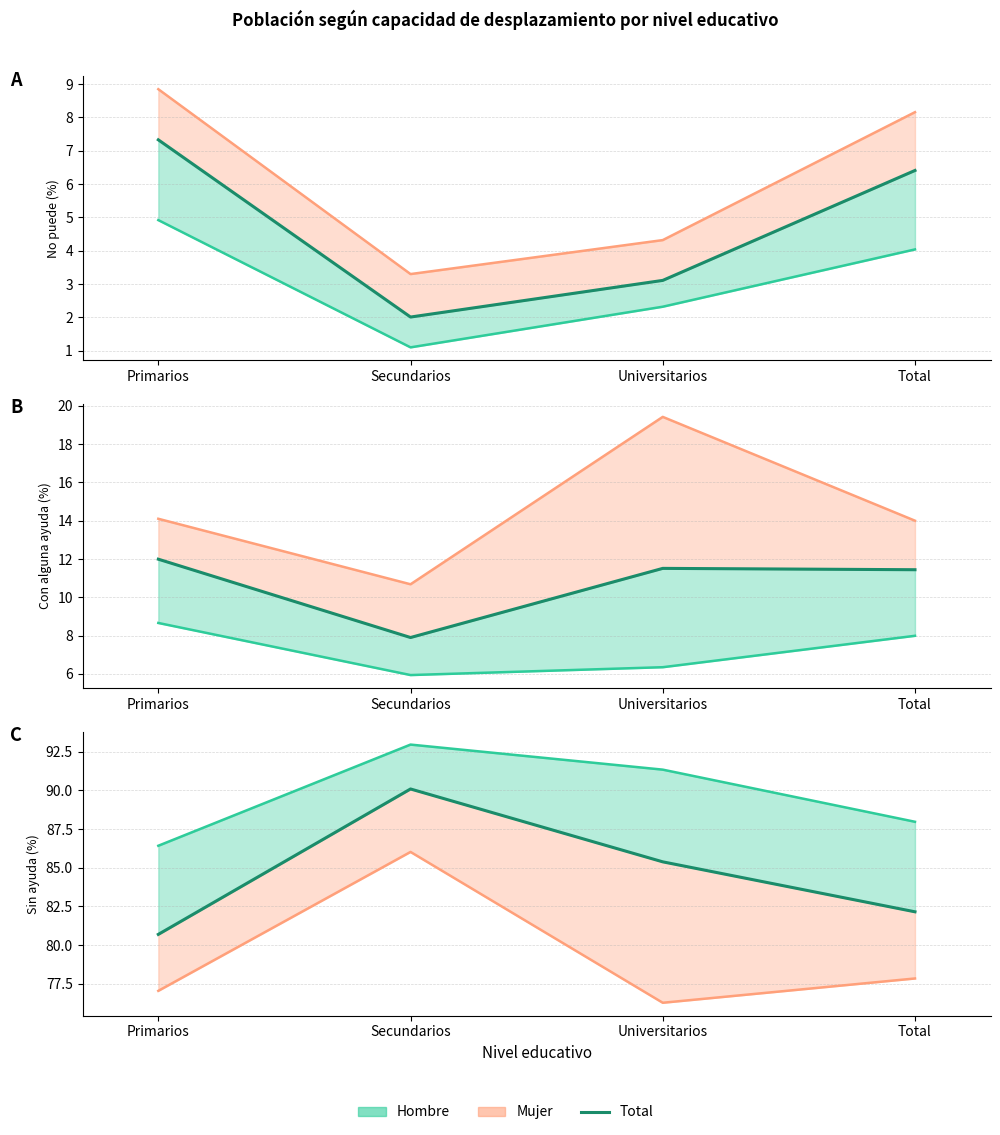

At which label does the data first exceed 85?

Secundarios